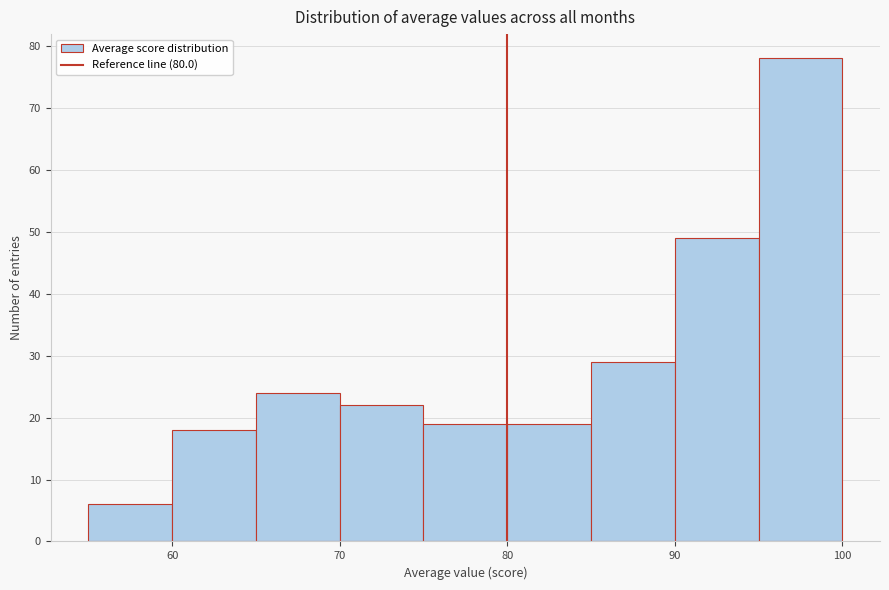

What is the height of the bar covering 55 to 60 on the x-axis? The values are not printed on the chart, so give them approximately, as read against the axis.

6